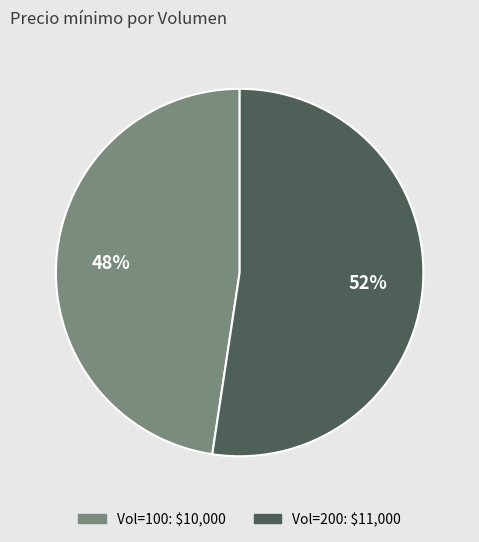

Is there any slice that represents more than half of the pie?

Yes